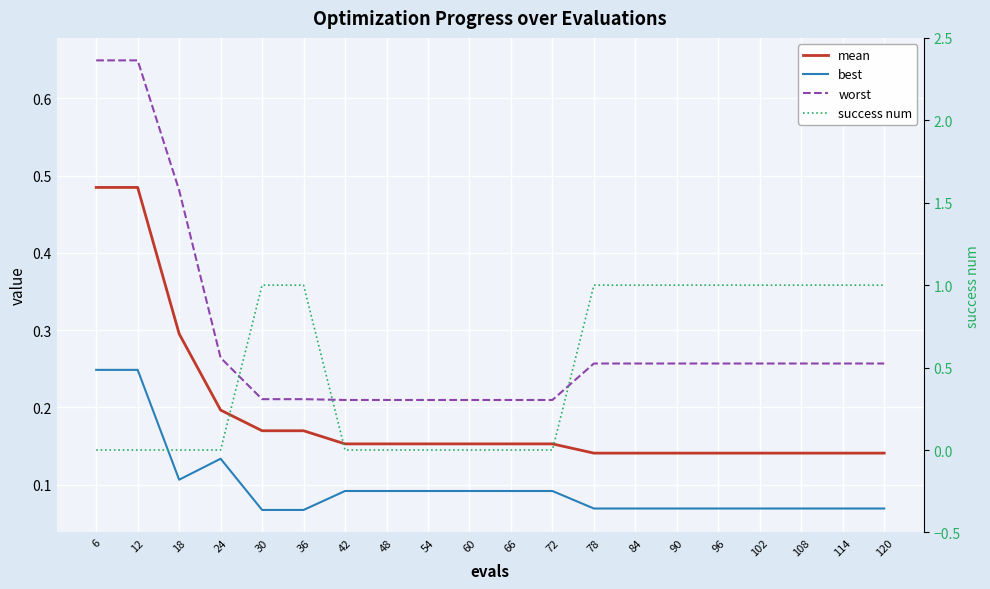

What are all the series names shown in the legend?

mean, best, worst, success num